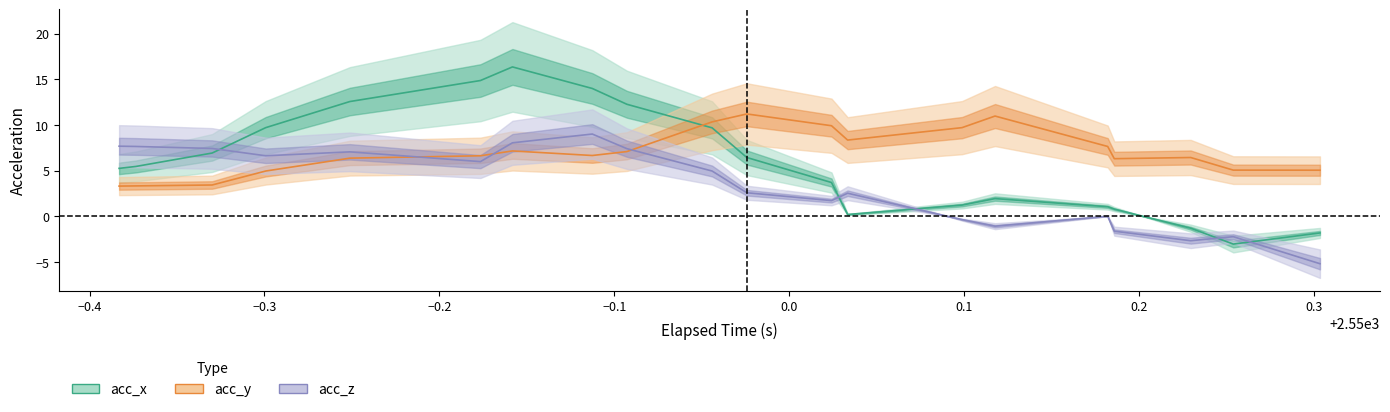

How many data points in acc_y are above 6?

28